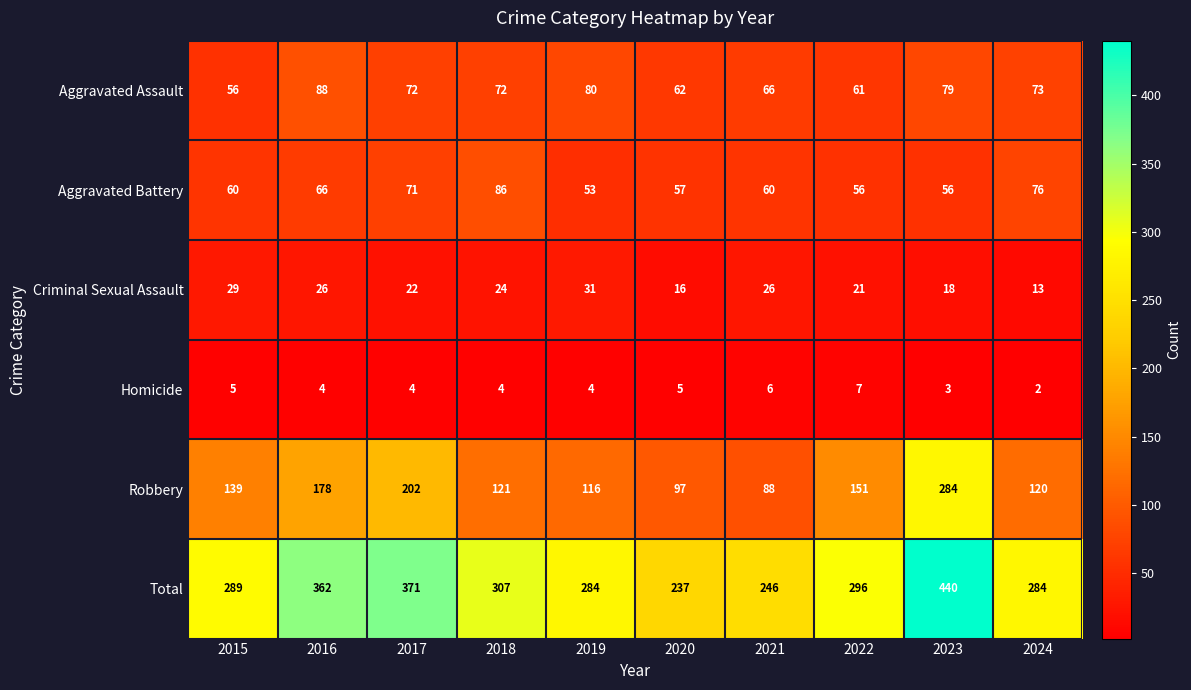

Read the Criminal Sexual Assault value at 2015.

29